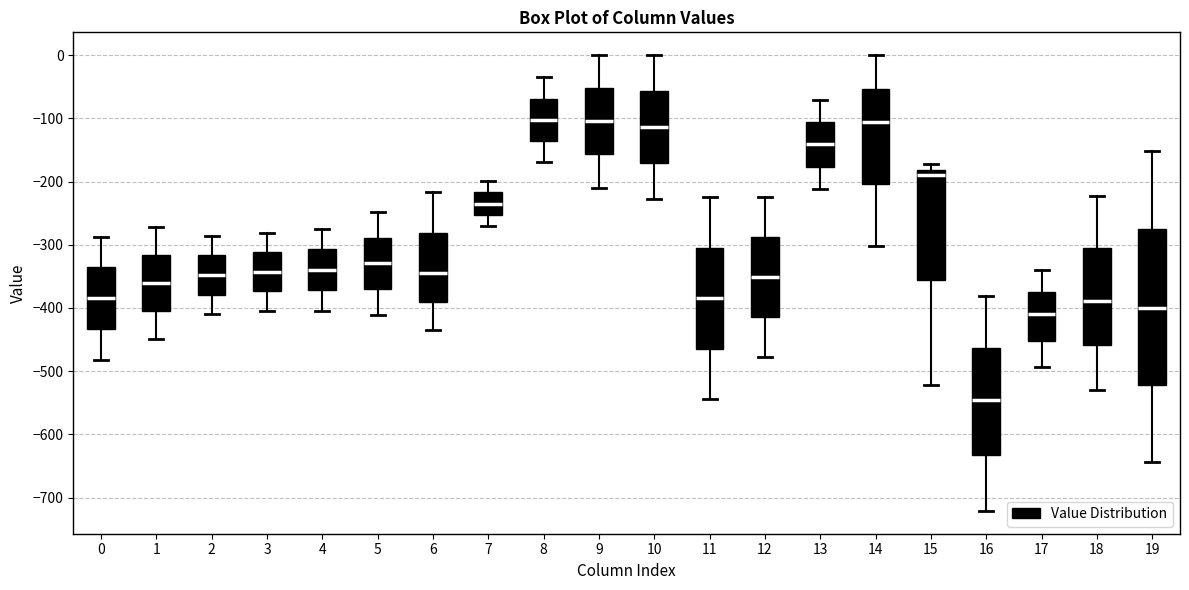

Reading left to right, read every box against the y-axis: the position of its median line, the range the box covers, and the ends of its whiskers. The values are not printed on the chart, so give them approximately, as read against the axis.

0: median -380, box -430 to -340, whiskers -480 to -290
1: median -360, box -410 to -320, whiskers -450 to -270
2: median -350, box -380 to -320, whiskers -410 to -290
3: median -340, box -370 to -310, whiskers -400 to -280
4: median -340, box -370 to -310, whiskers -400 to -270
5: median -330, box -370 to -290, whiskers -410 to -250
6: median -350, box -390 to -280, whiskers -440 to -220
7: median -230, box -250 to -220, whiskers -270 to -200
8: median -100, box -140 to -70, whiskers -170 to -40
9: median -100, box -160 to -50, whiskers -210 to 0
10: median -110, box -170 to -60, whiskers -230 to 0
11: median -380, box -460 to -300, whiskers -540 to -230
12: median -350, box -410 to -290, whiskers -480 to -220
13: median -140, box -180 to -110, whiskers -210 to -70
14: median -110, box -200 to -50, whiskers -300 to 0
15: median -190, box -360 to -180, whiskers -520 to -170
16: median -550, box -630 to -460, whiskers -720 to -380
17: median -410, box -450 to -370, whiskers -490 to -340
18: median -390, box -460 to -310, whiskers -530 to -220
19: median -400, box -520 to -280, whiskers -640 to -150